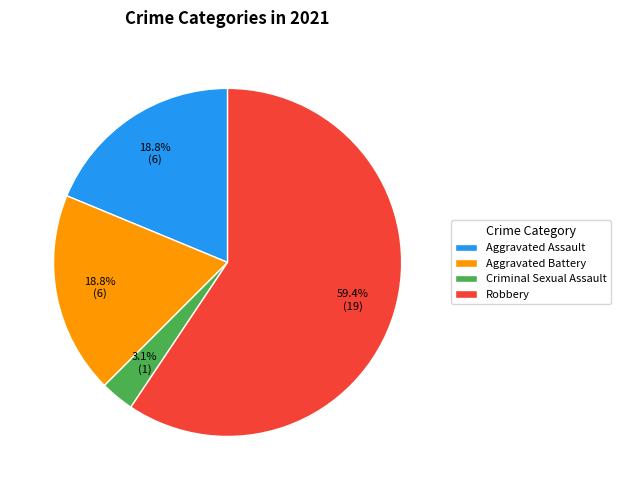

Is Robbery the majority of the pie?

Yes